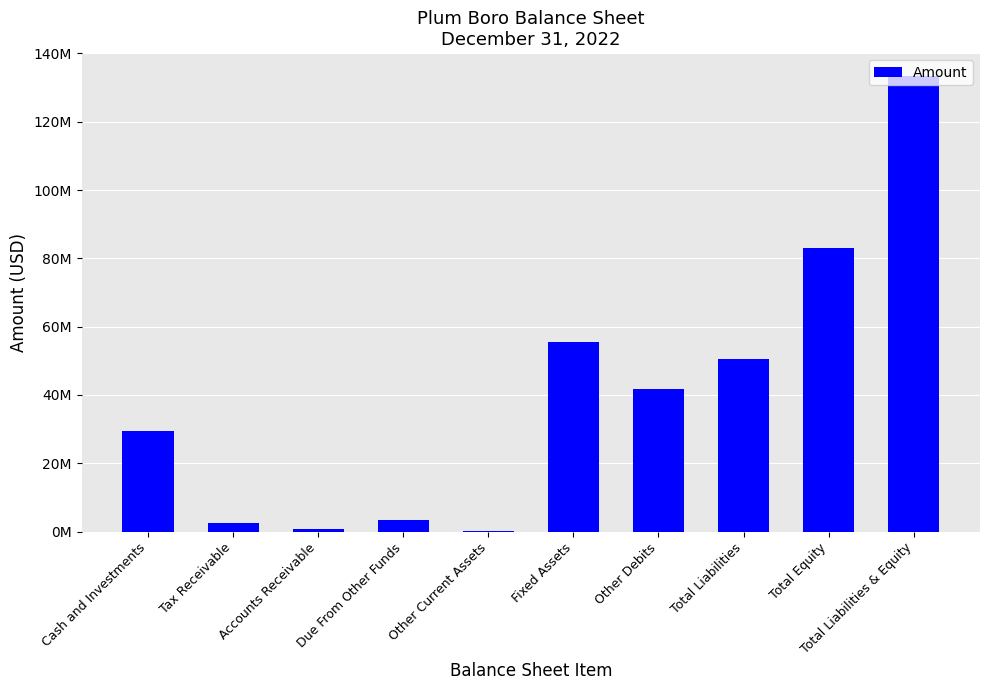

Are the bars horizontal?

No